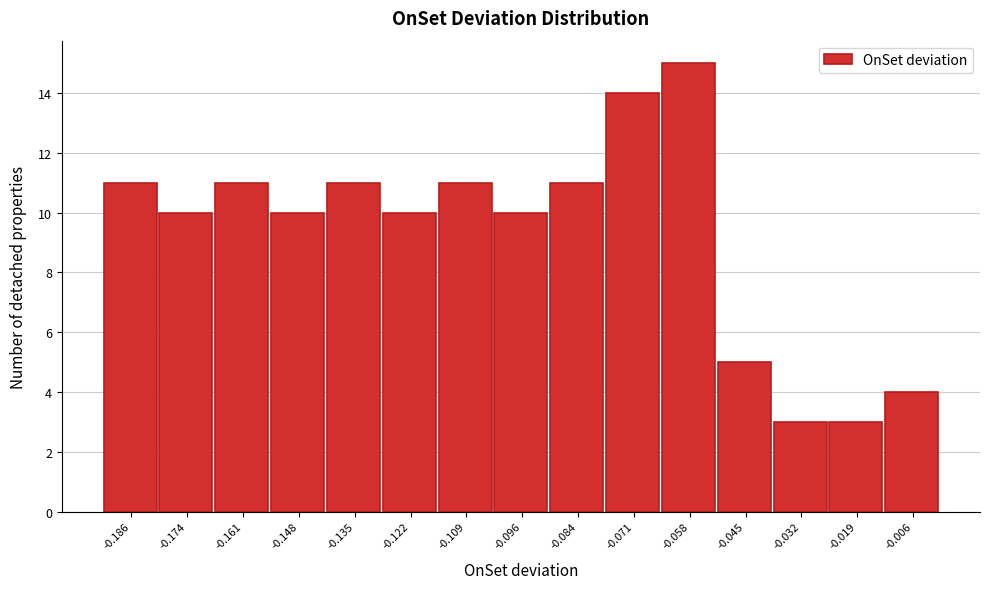

Over which range of the x-axis is the bar tallest?

-0.064 to -0.052